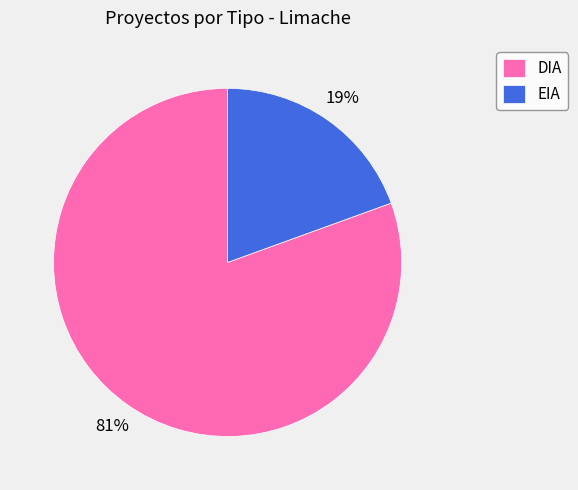

Count the number of slices in the pie.

2